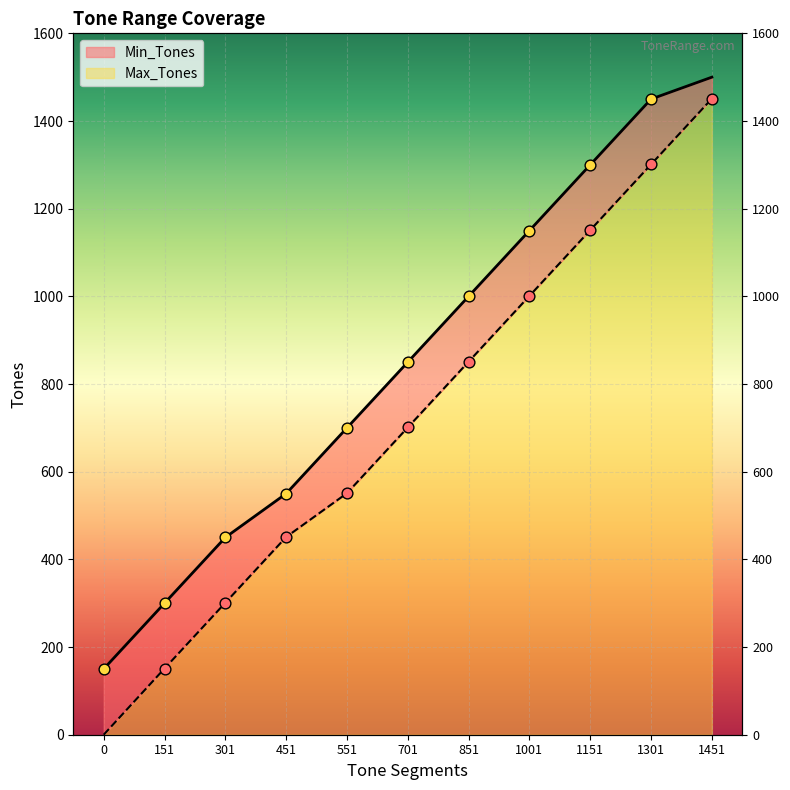

Which series reaches the maximum Y coordinate?

Max_Tones